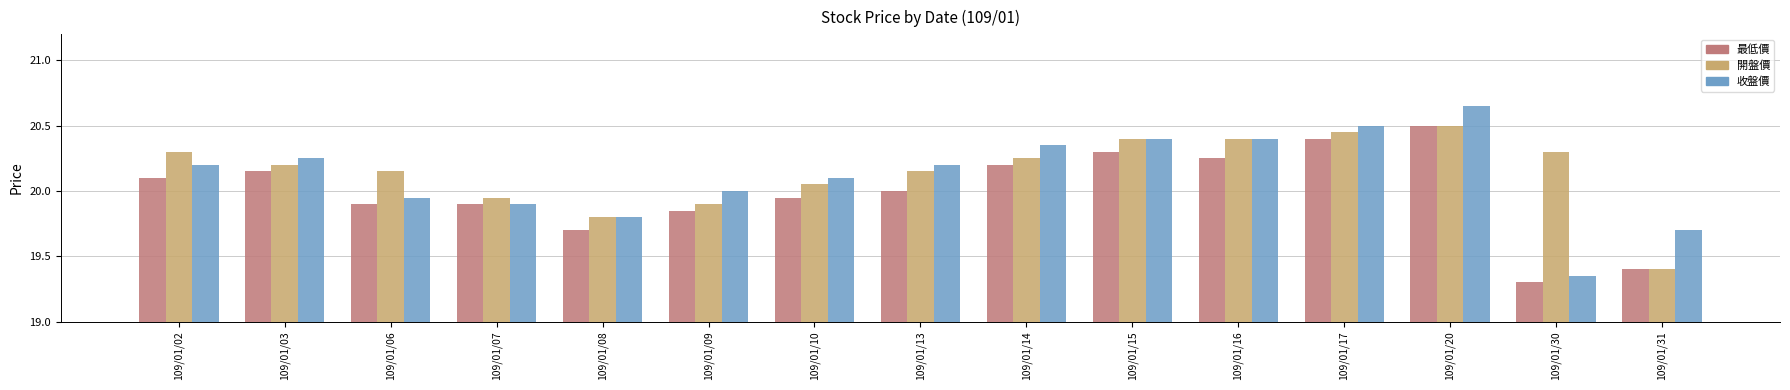

What is the total value across all series at 109/01/10?

60.1